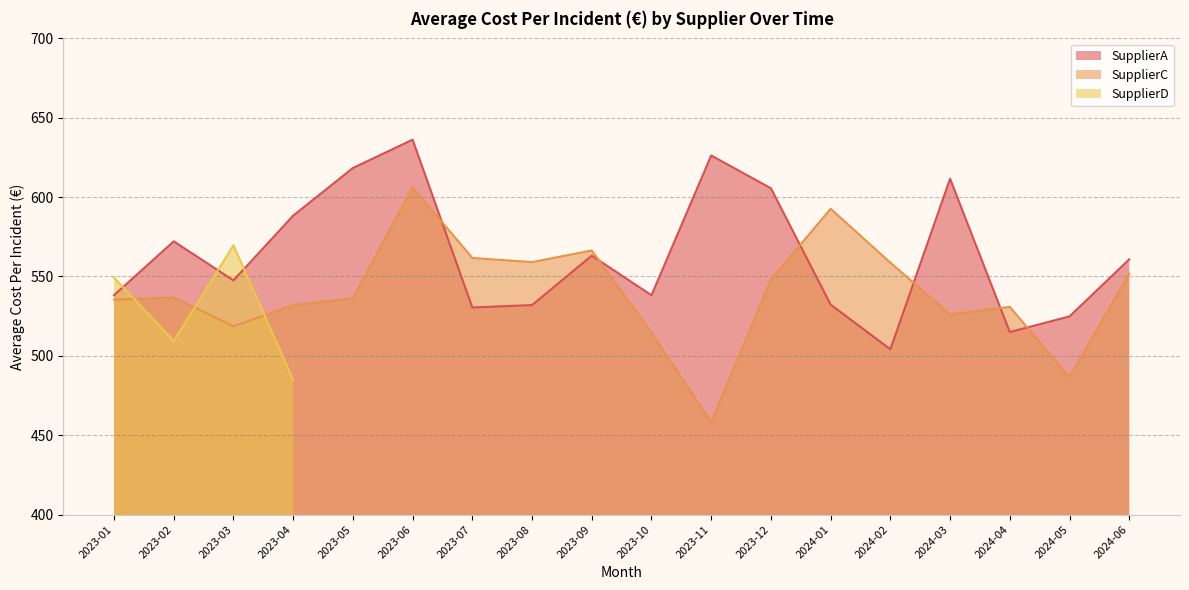

What is the total value across all series at 2023-06?

1242.5